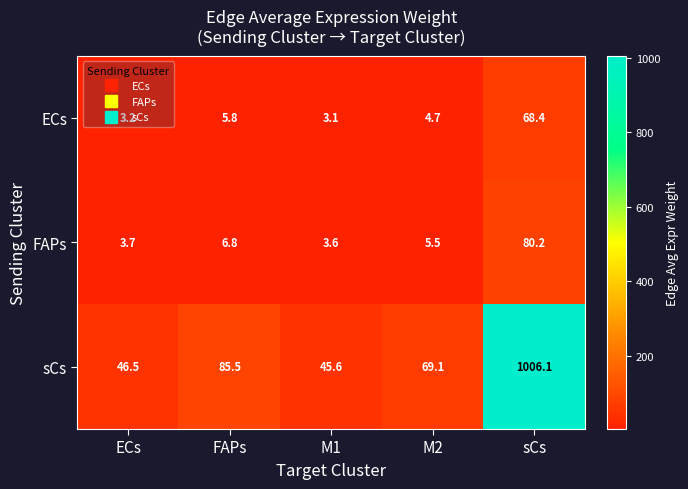

How many data points in FAPs are above 5?

3